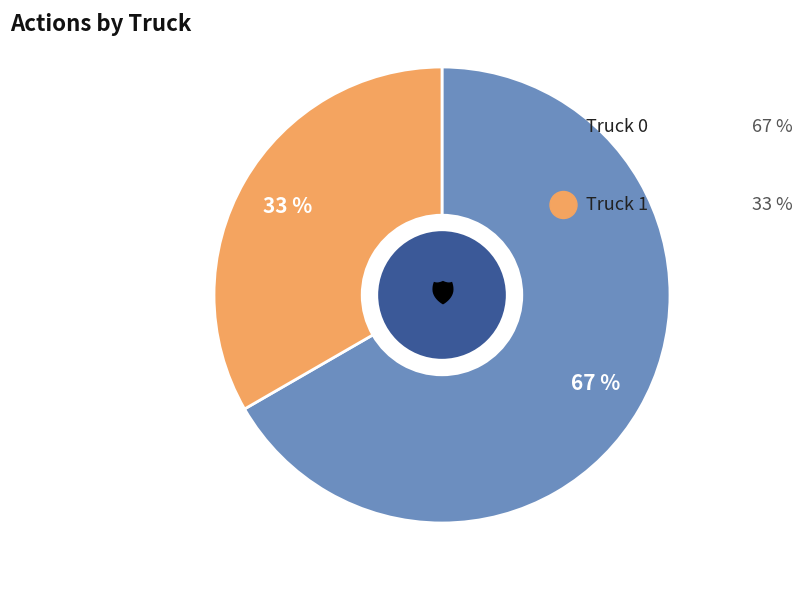

Does any single category account for the majority?

Yes